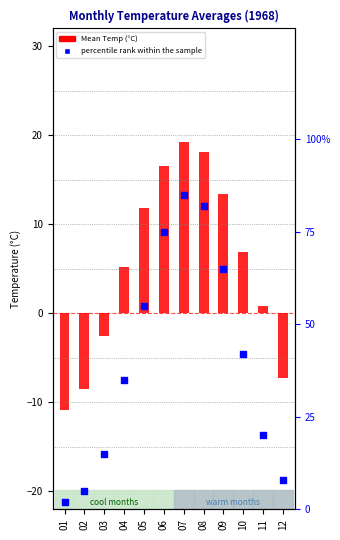

Which series reaches the minimum Y coordinate?

Mean Temp (°C)